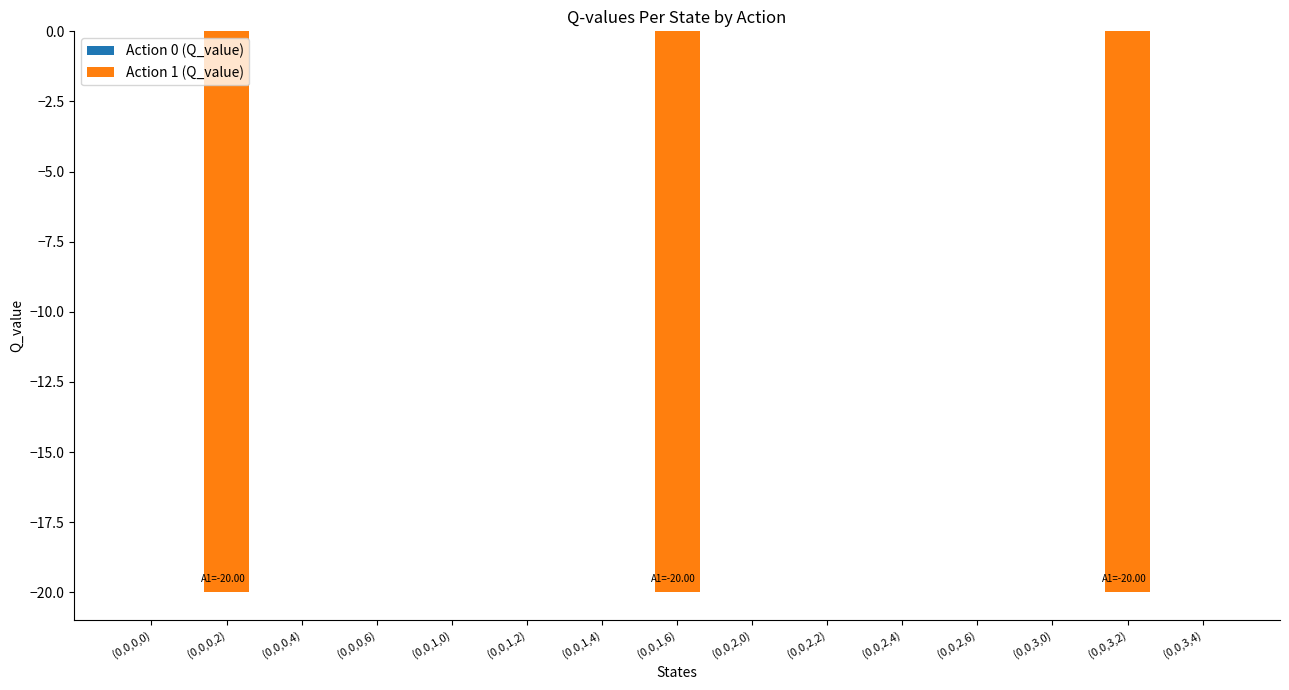

Which has a higher value, (0,0,3,0) or (0,0,0,2)?

(0,0,3,0)